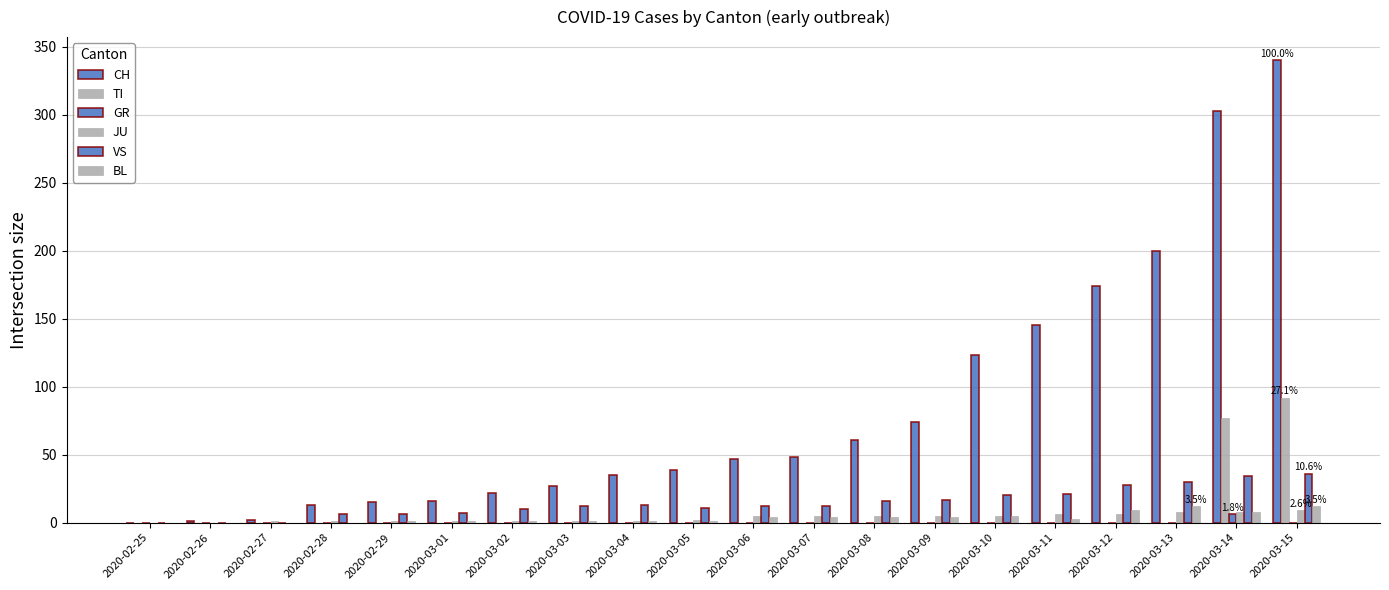

At 2020-02-25, list the series in order from largest to smallest.

CH, TI, GR, JU, VS, BL